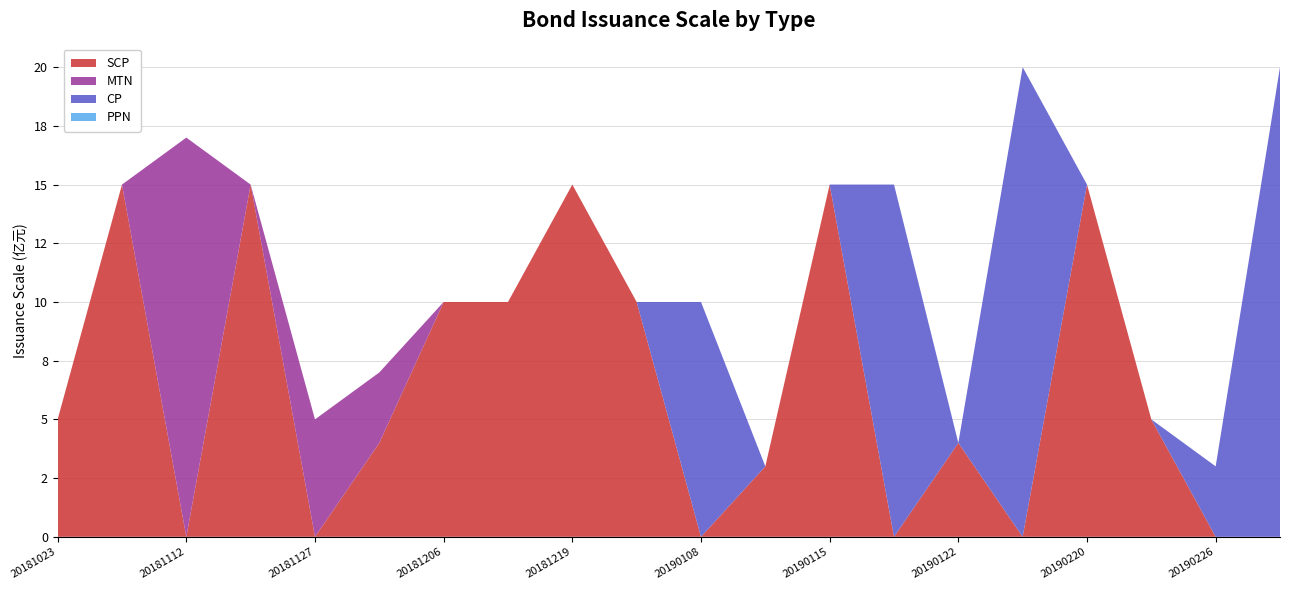

Reading left to right, transcribe all the data shown in this chart.

SCP: 5	15	0	15	0	4	10	10	15	10	0	3	15	0	4	0	15	5	0	0
MTN: 0	0	17	0	5	3	0	0	0	0	0	0	0	0	0	0	0	0	0	0
CP: 0	0	0	0	0	0	0	0	0	0	10	0	0	15	0	20	0	0	3	20
PPN: 0	0	0	0	0	0	0	0	0	0	0	0	0	0	0	0	0	0	0	0